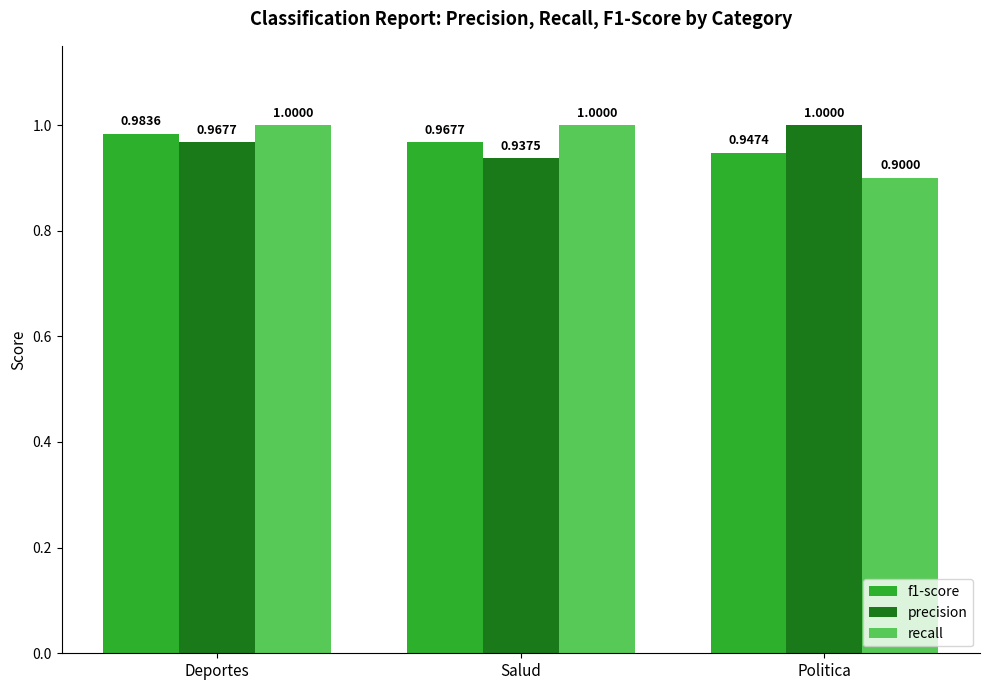

Rank the series by their average value, from highest to lowest.

precision, recall, f1-score